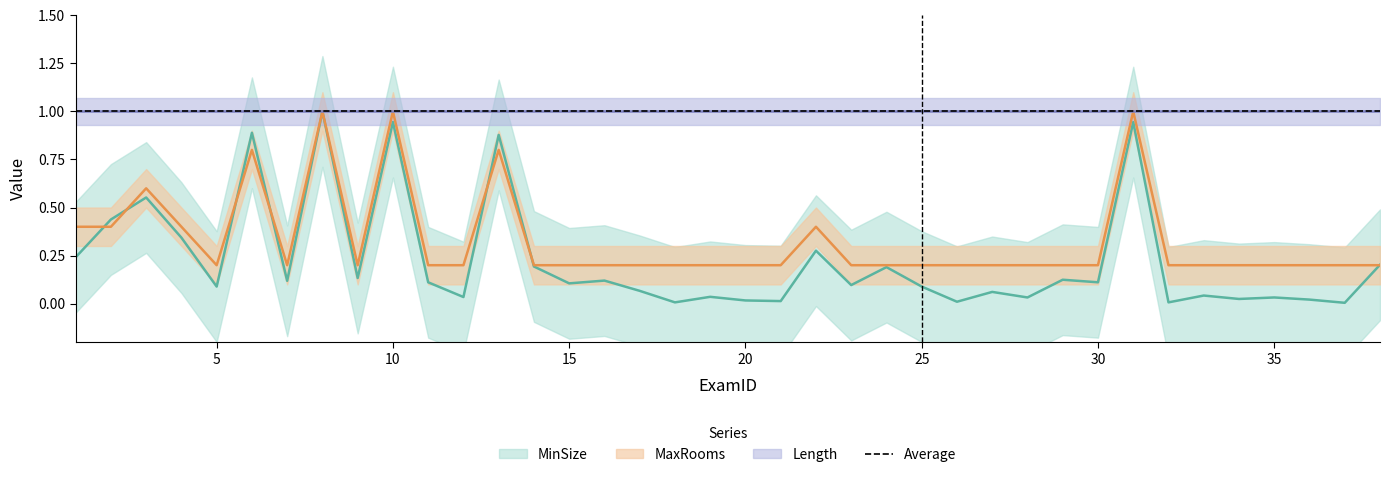

What is the sum of all MinSize values?

8.6